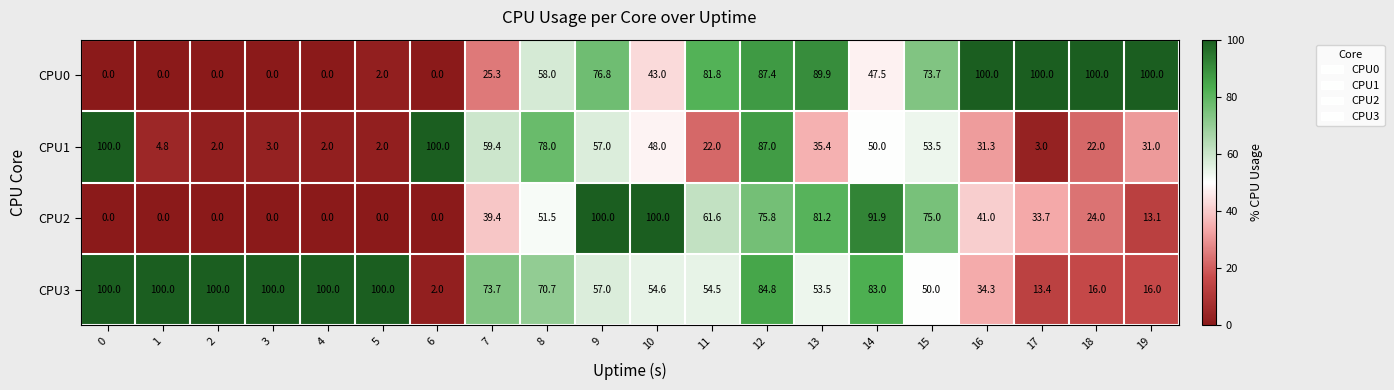

What value does the CPU3 series have at 13?

53.5